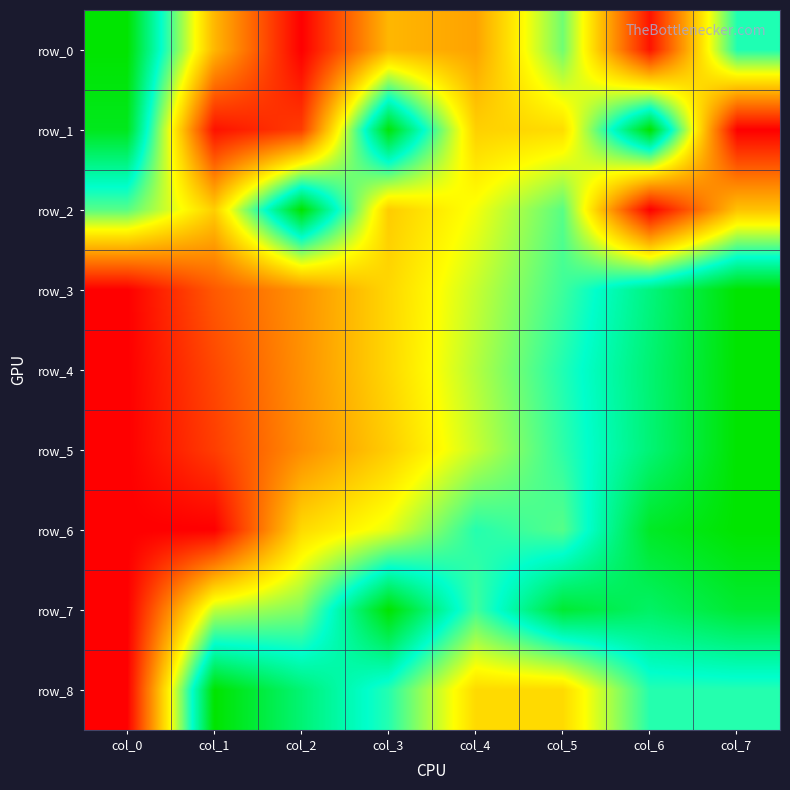

What is the maximum value shown in the chart?

1.0